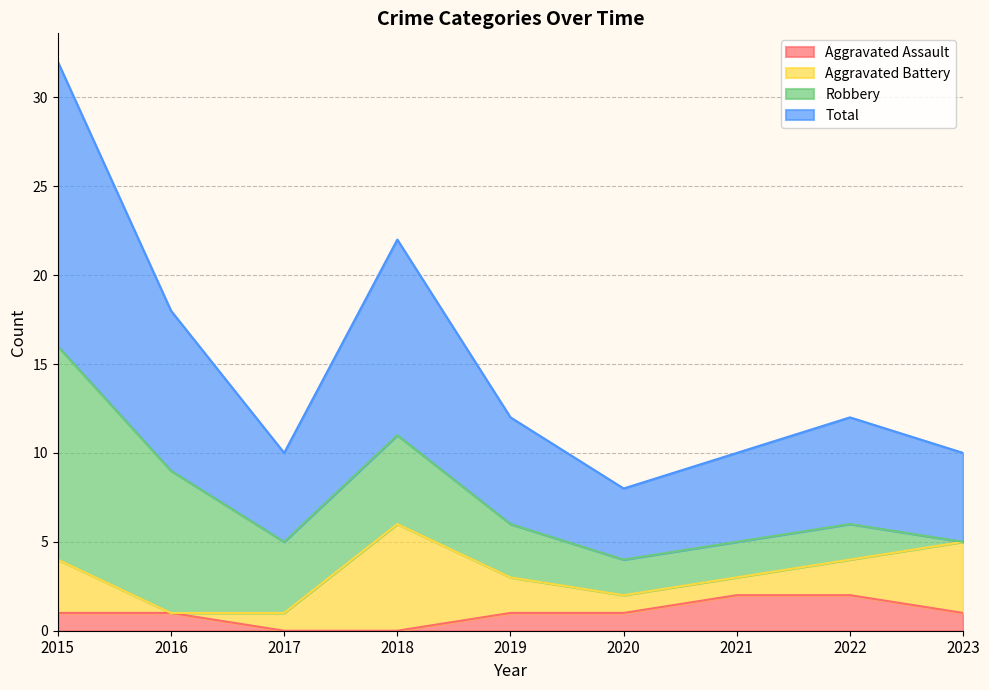

The Aggravated Assault series shows 1 at 2018. True or false?

False